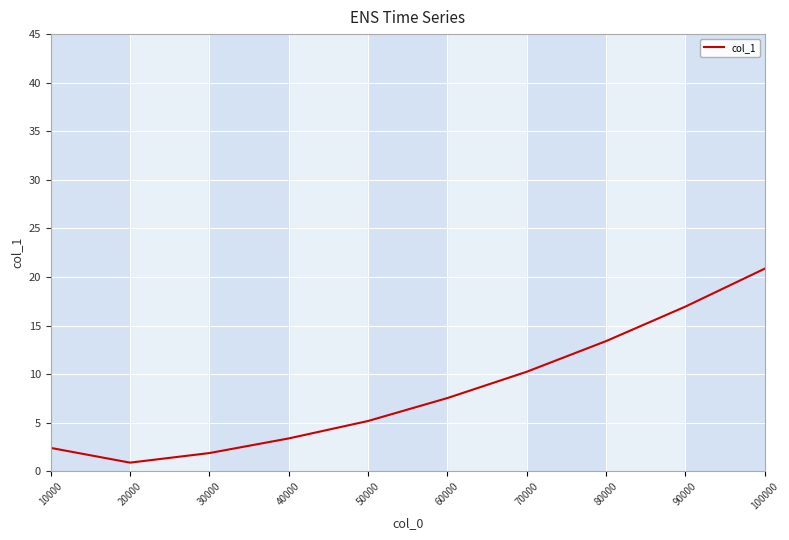

Reading left to right, list all the values displayed in this chart.

10000=2.4	20000=0.9	30000=1.9	40000=3.4	50000=5.2	60000=7.5	70000=10.2	80000=13.4	90000=17.0	100000=20.9